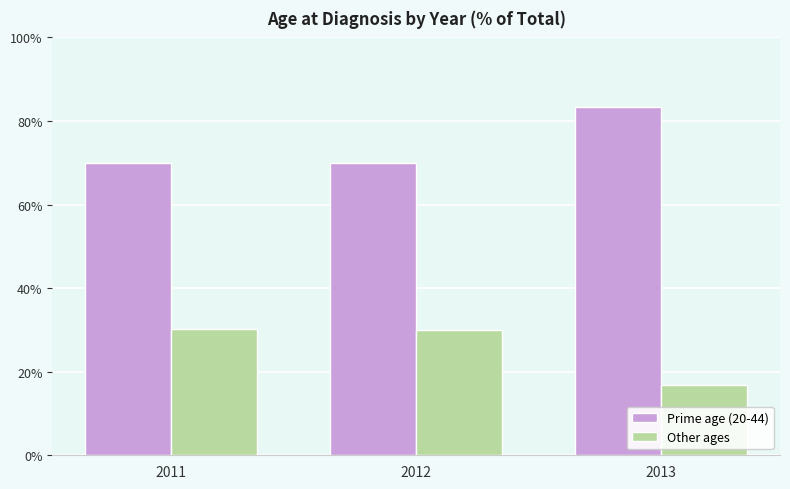

How many distinct data groups are displayed?

2